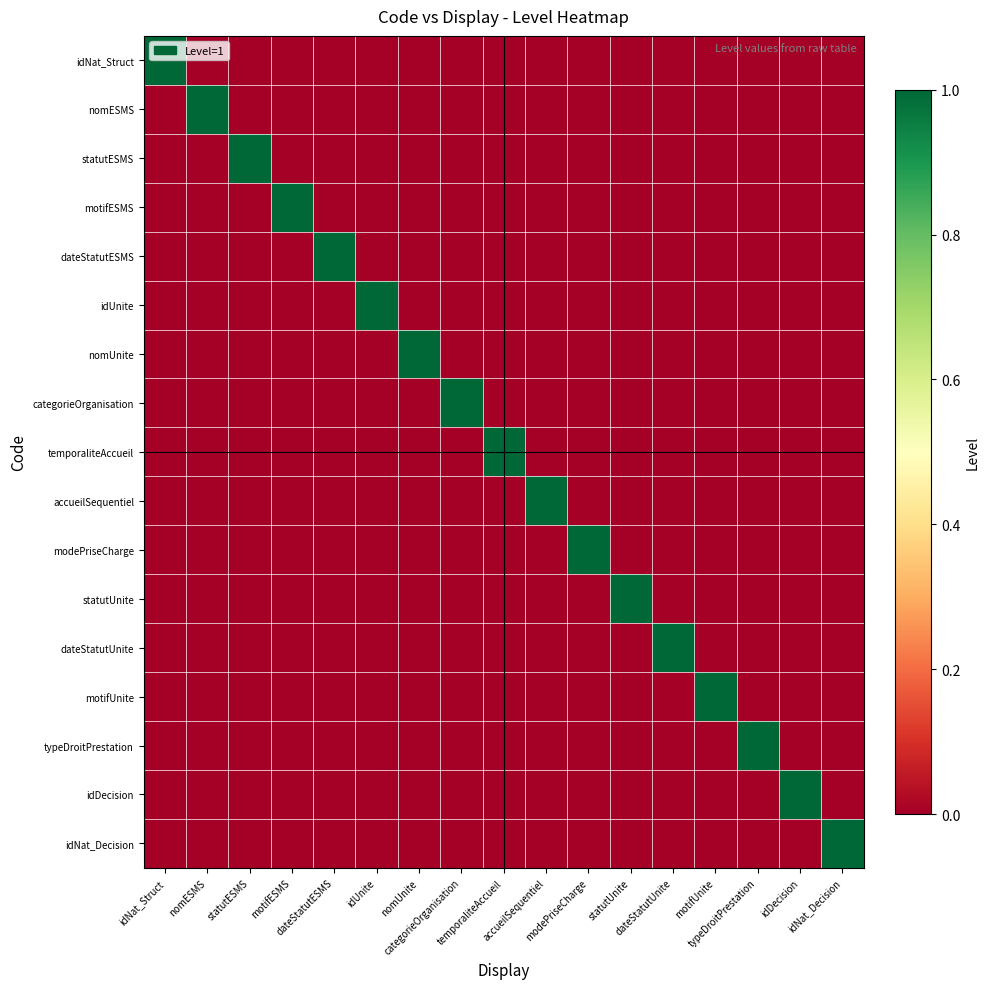

At modePriseCharge, list the series in order from smallest to largest.

idNat_Struct, nomESMS, statutESMS, motifESMS, dateStatutESMS, idUnite, nomUnite, categorieOrganisation, temporaliteAccueil, accueilSequentiel, statutUnite, dateStatutUnite, motifUnite, typeDroitPrestation, idDecision, idNat_Decision, modePriseCharge